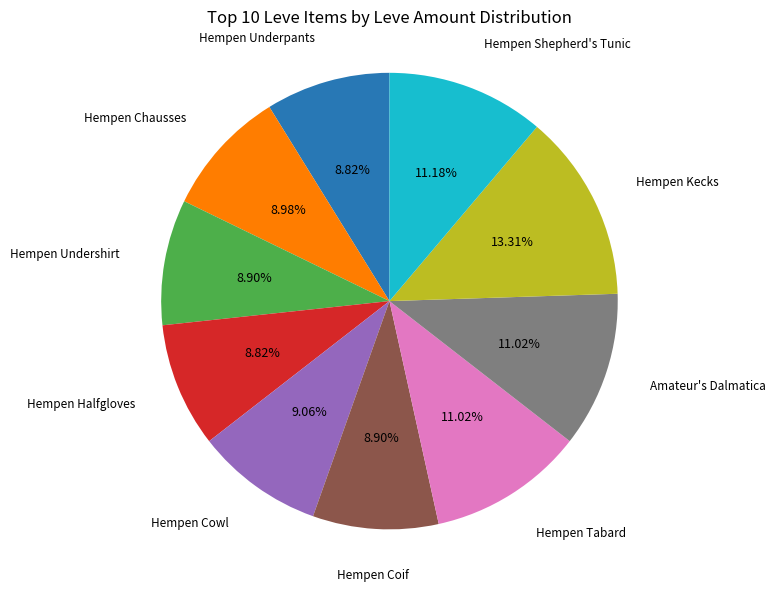

Is there a majority slice in this chart?

No